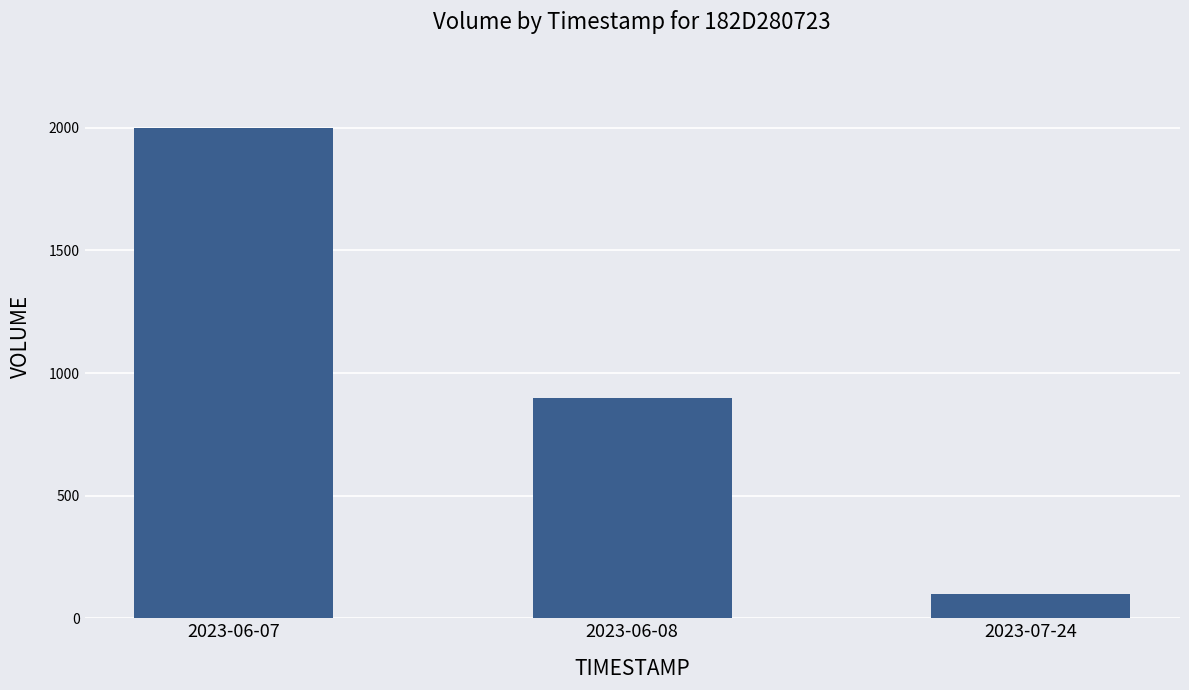

How many bars are there in total?

3